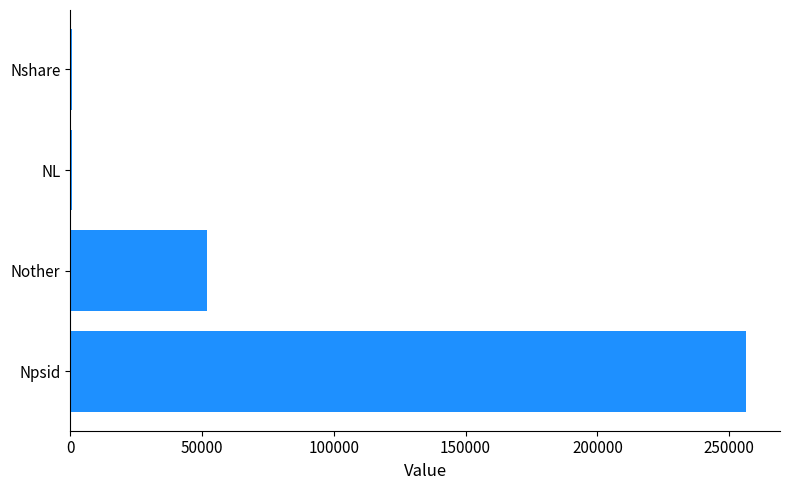

Which has a higher value, Nshare or Npsid?

Npsid